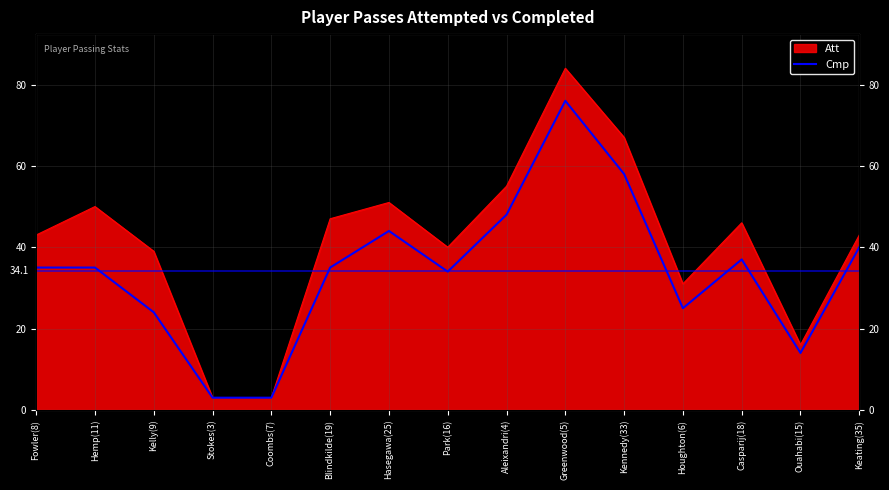

Between Greenwood(5) and Ouahabi(15), which is larger?

Greenwood(5)